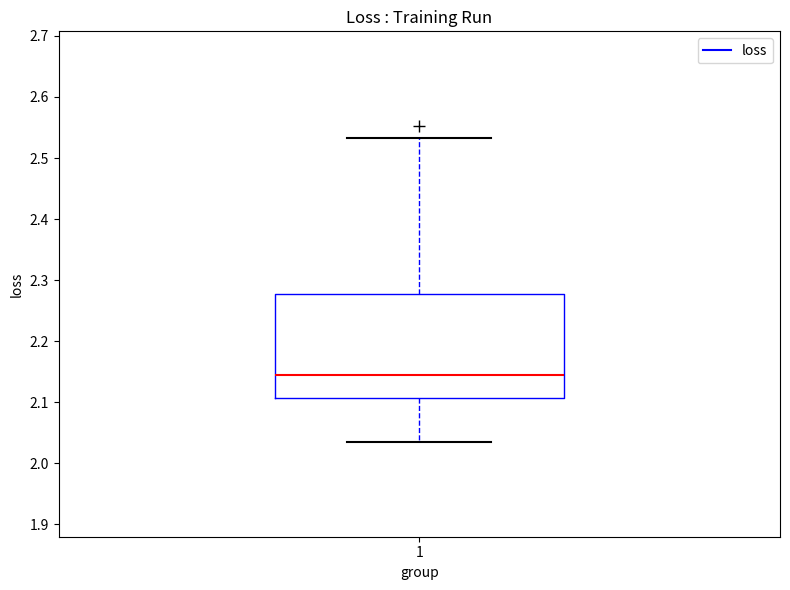

Read this box plot against the y-axis: the position of the median line, the range covered by the box, and the ends of both whiskers. The values are not printed on the chart, so give them approximately, as read against the axis.

median 2.15, box 2.11 to 2.28, whiskers 2.04 to 2.53